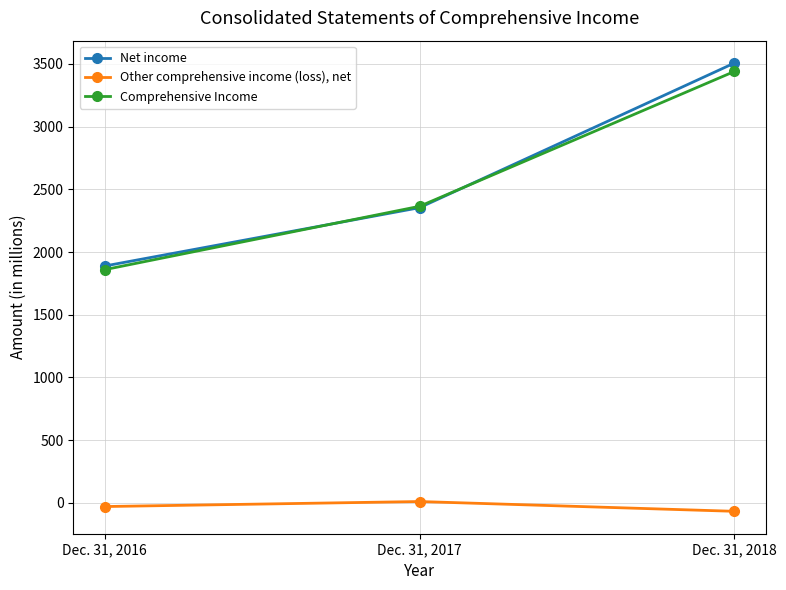

Is it true that Comprehensive Income equals 2365 at Dec. 31, 2017?

True